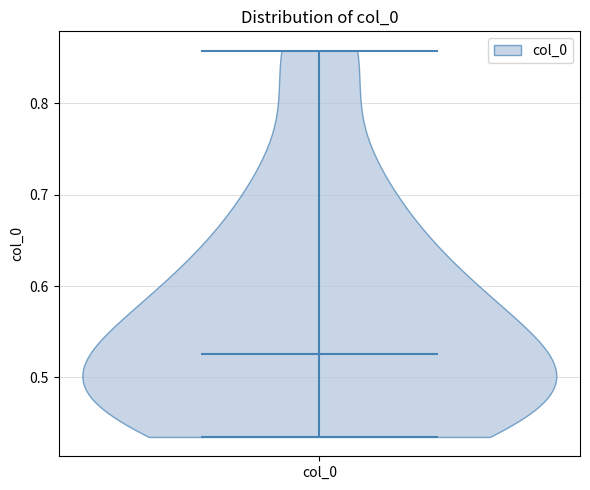

What is the highest point the violin for col_0 reaches on the y-axis? The values are not printed on the chart, so give them approximately, as read against the axis.

0.86